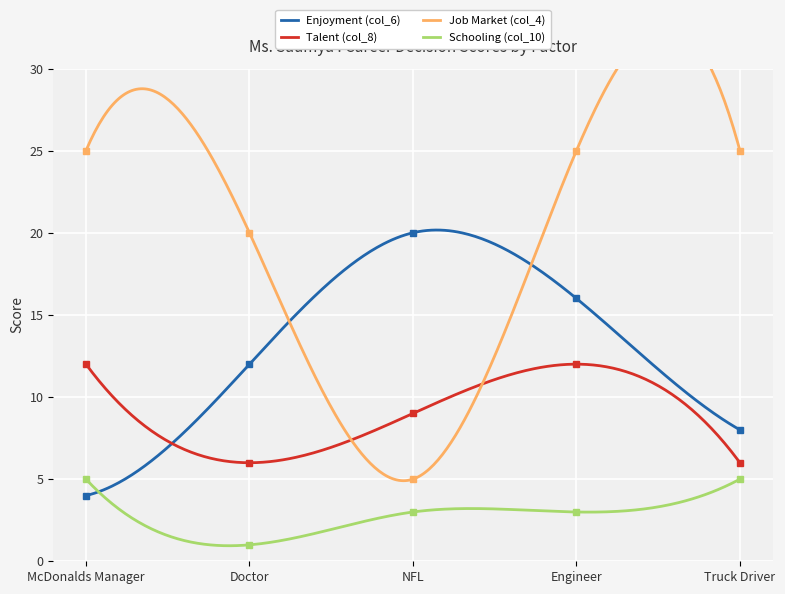

What is the maximum value for Talent (col_8)?

12.0